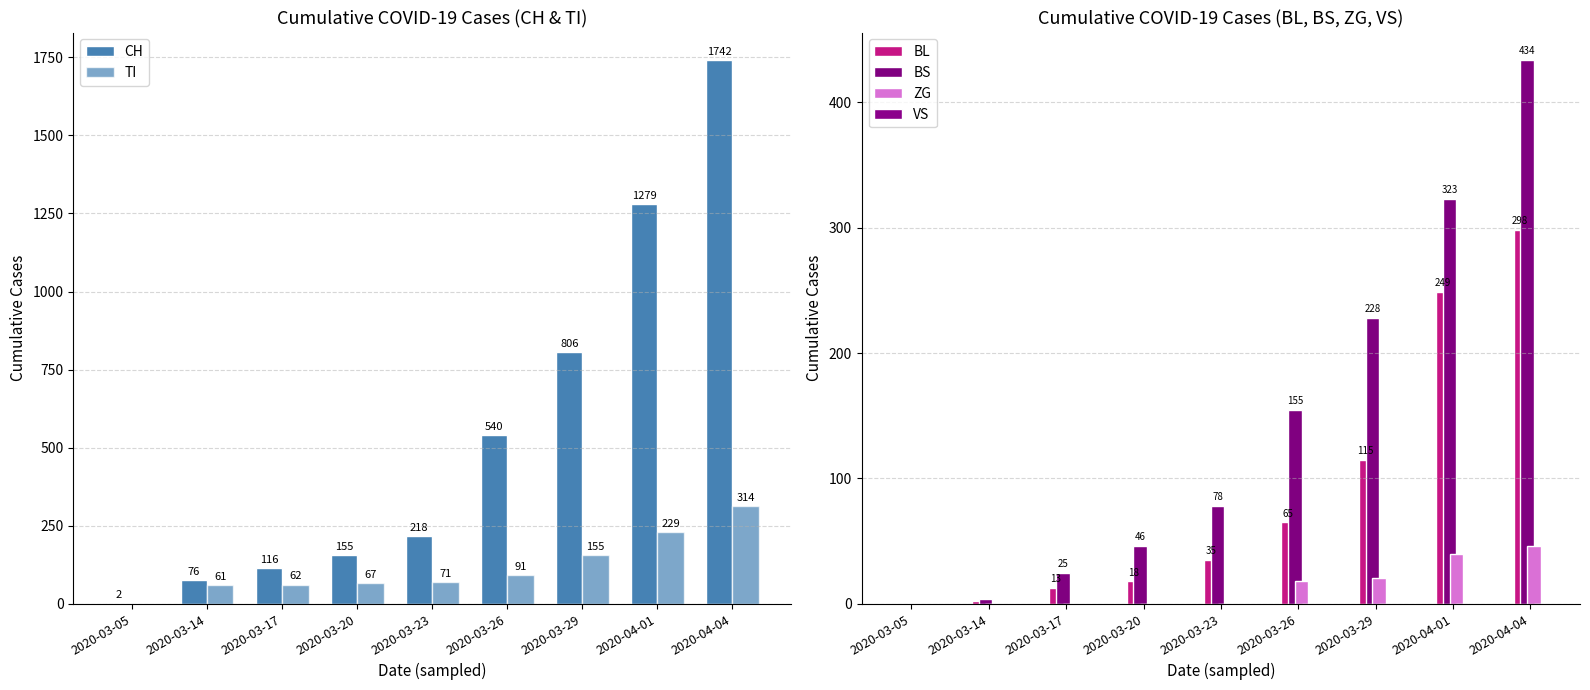

At which label is TI closest to 157?

2020-03-29